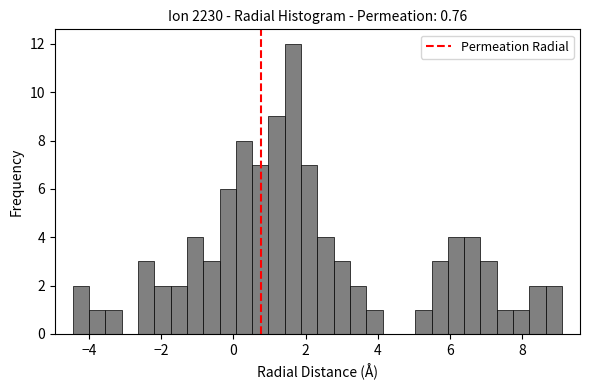

Around what value on the x-axis is the tallest bar? Give the approximate position of its centre, as read against the axis.

1.6